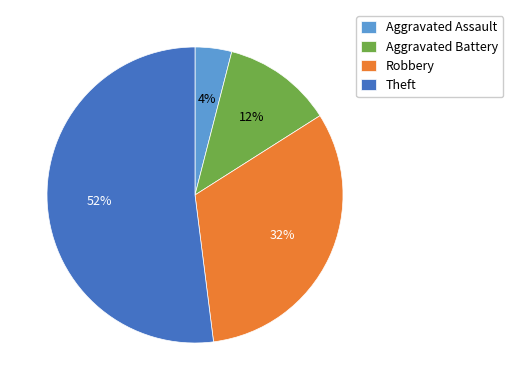

Rank the categories by value from lowest to highest.

Aggravated Assault, Aggravated Battery, Robbery, Theft